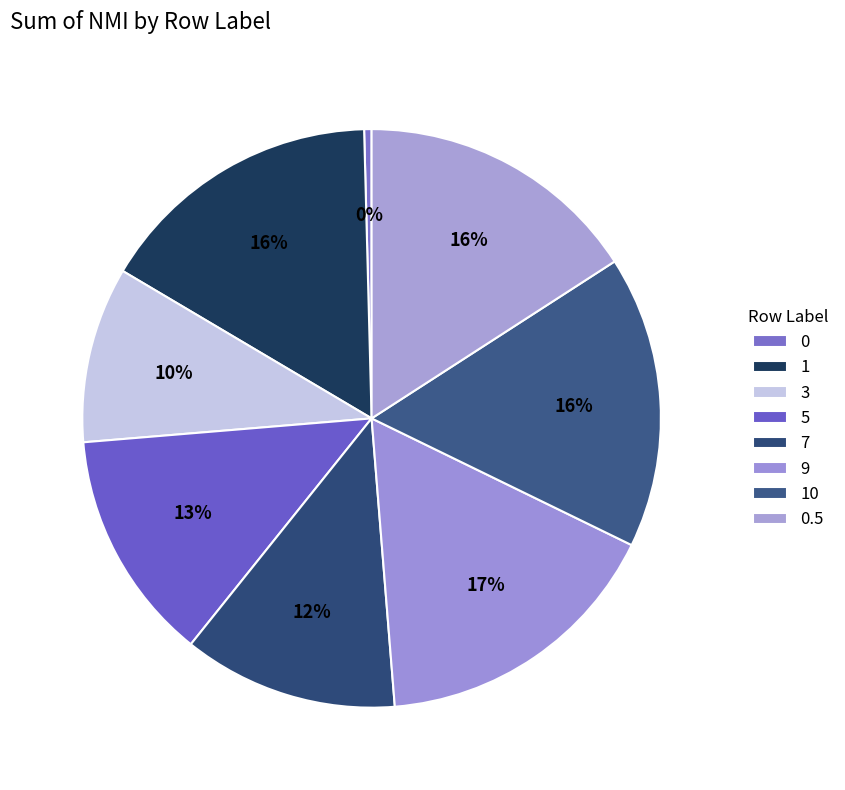

Combined, do 7 and 0 account for over 50%?

No